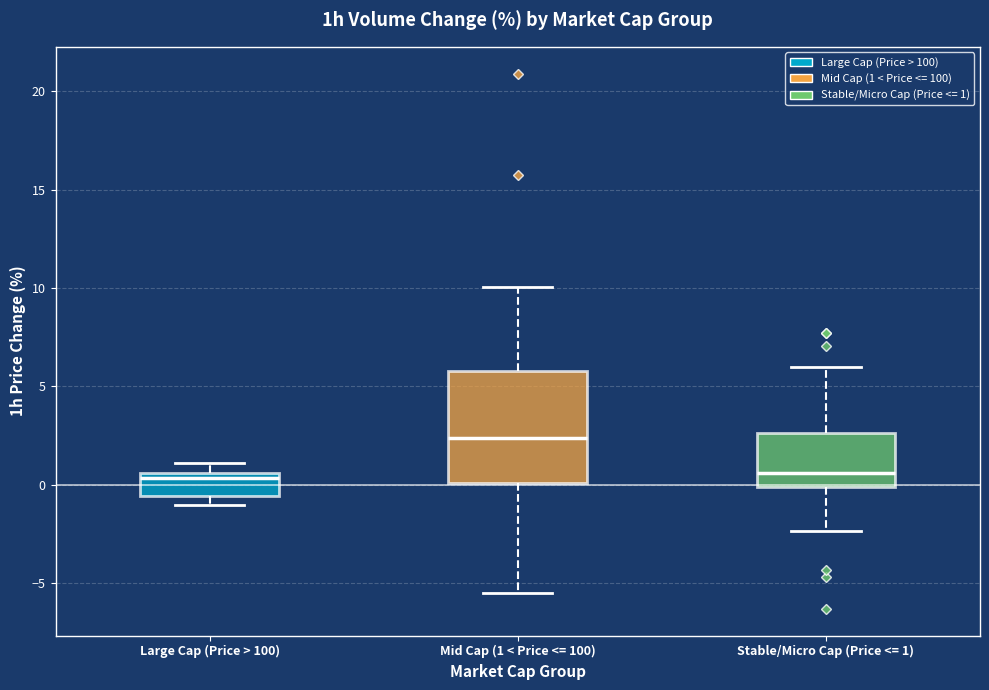

Which box has the highest median line?

Mid Cap (1 < Price <= 100)